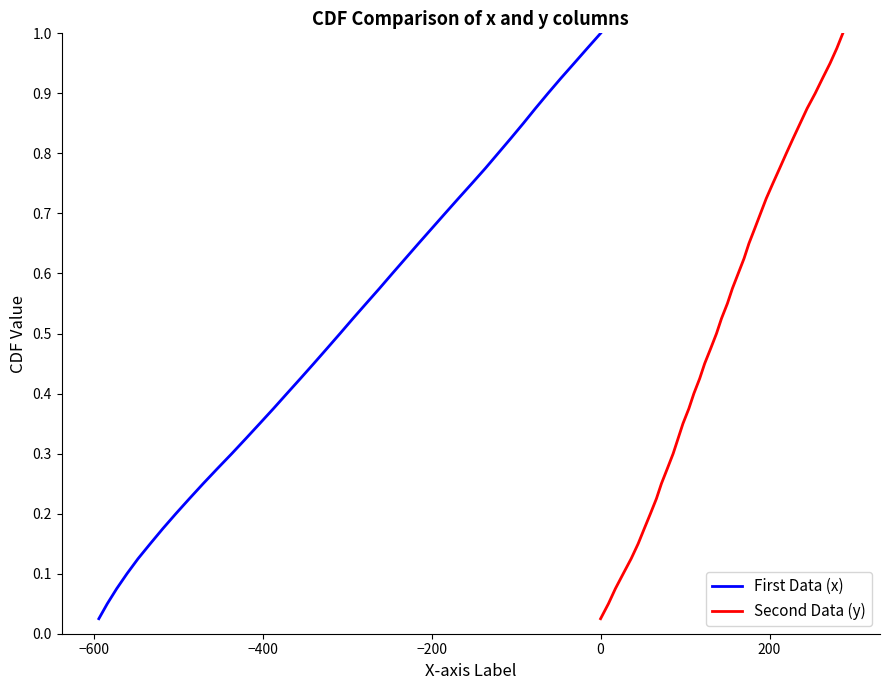

True or false: Second Data (y) and First Data (x) intersect in this chart.

False